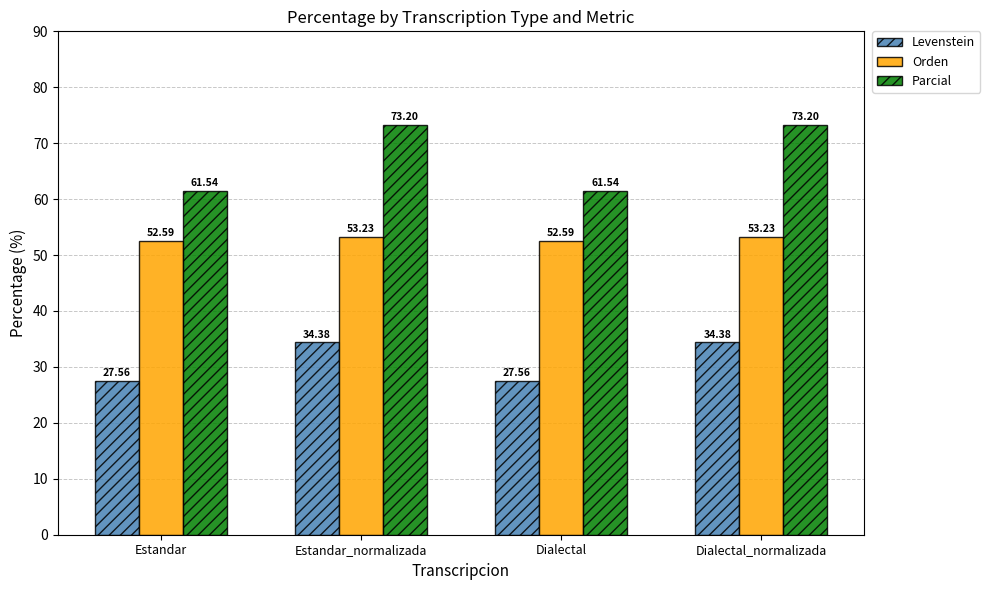

The value of Orden at Estandar_normalizada is 53.2. True or false?

True